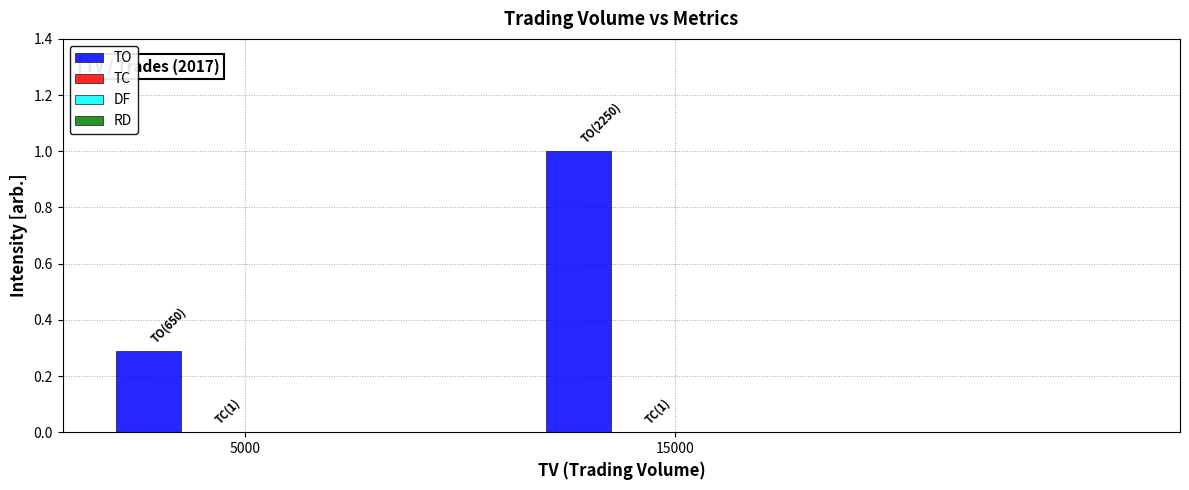

At which category is the sum across all series the highest?

15000